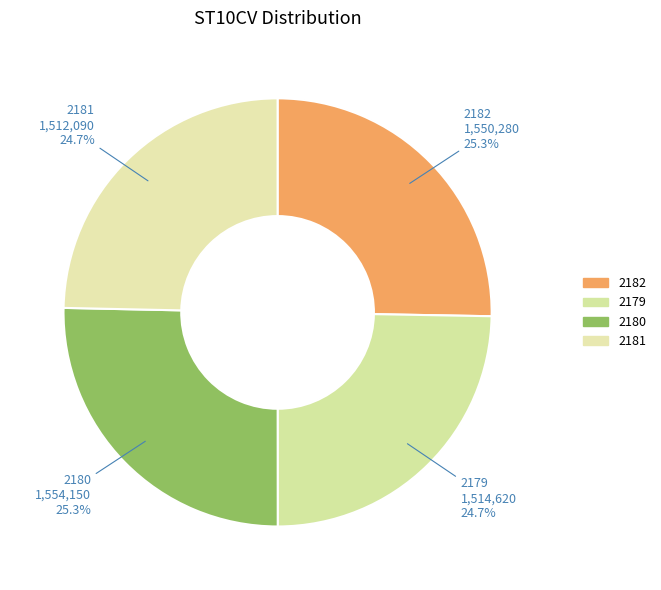

To the nearest percent, what is the combined percentage of 2181 and 2182?

50%